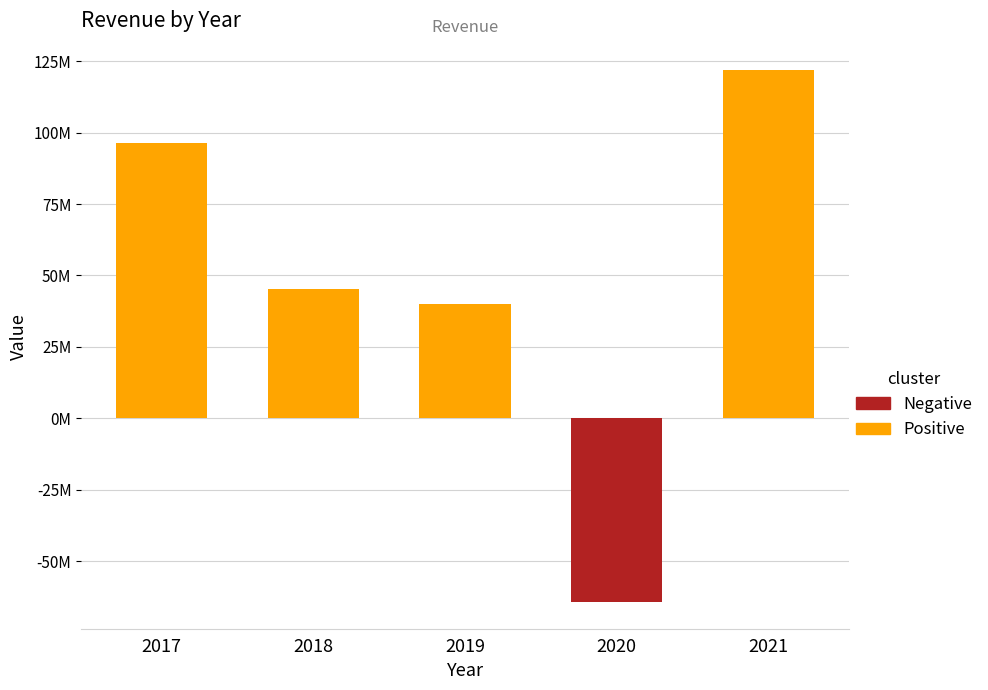

What is the difference between the values at 2021 and 2020?

186095639